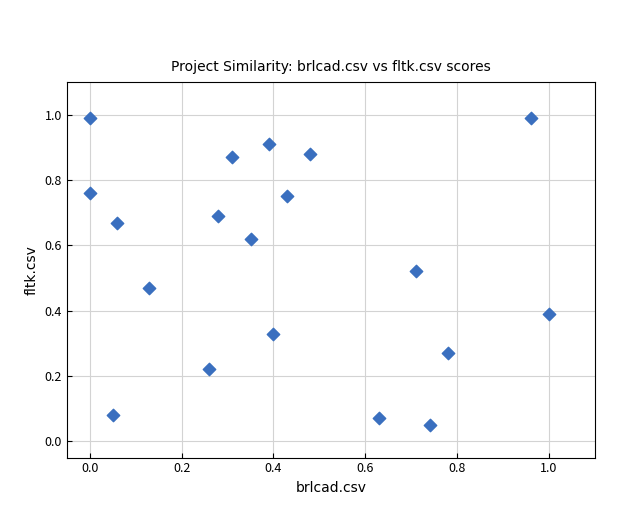

What is the range of X values (max minus min)?

1.0